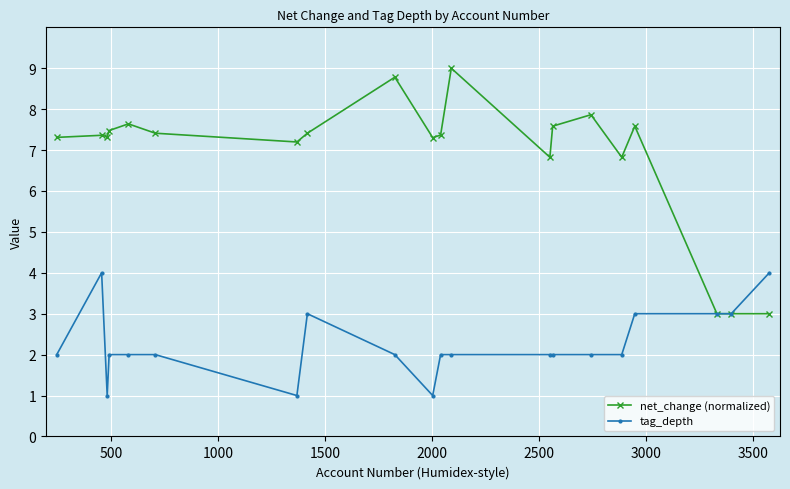

What are all the series names shown in the legend?

net_change (normalized), tag_depth